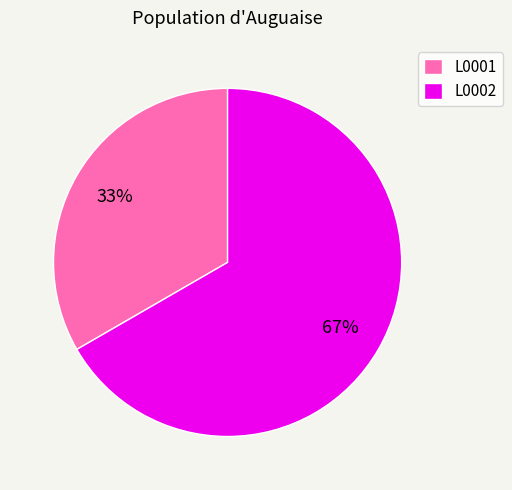

Count the number of slices in the pie.

2